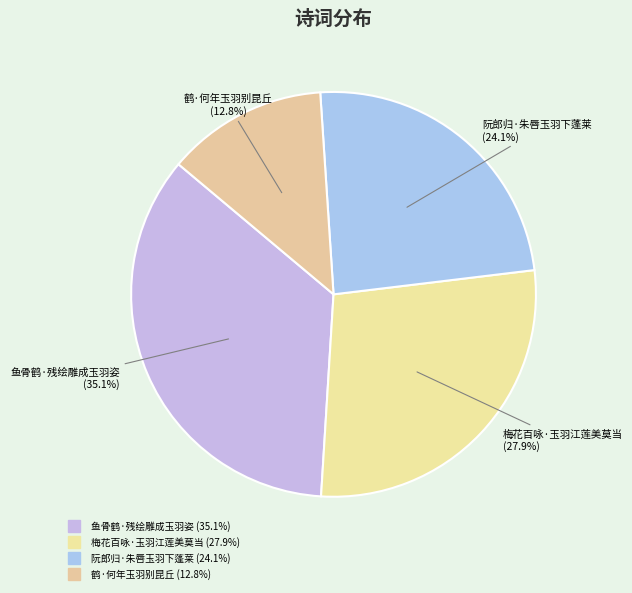

Is it true that 鱼骨鹤·残绘雕成玉羽姿 is 48% of the pie?

False